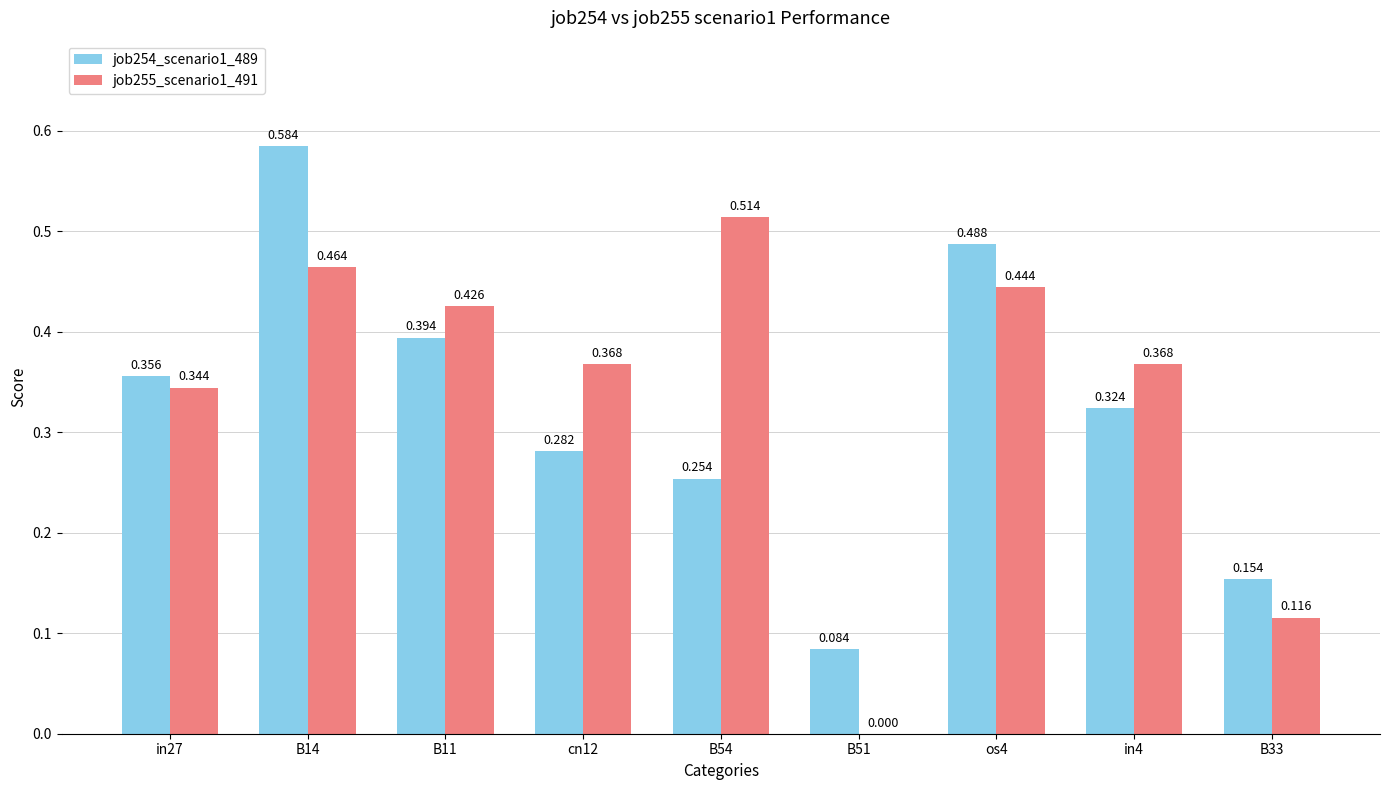

The value of job255_scenario1_491 at B14 is 0.5. True or false?

True